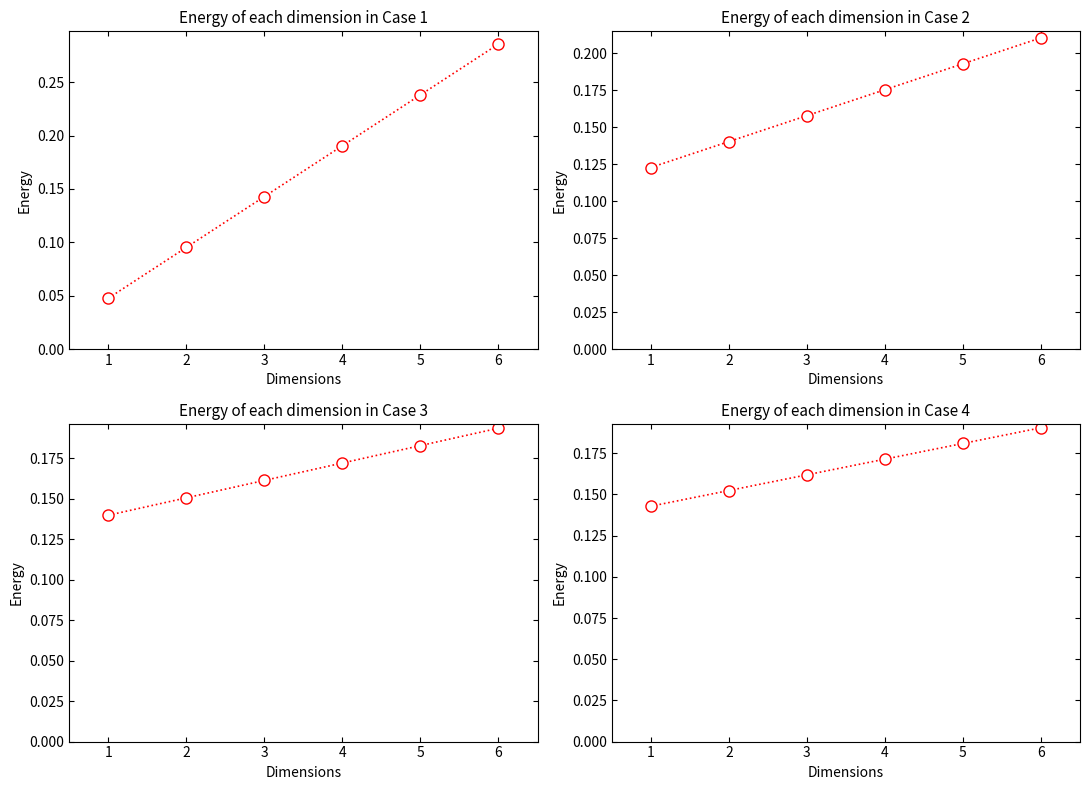

What is the total value across all series at 5?

0.8